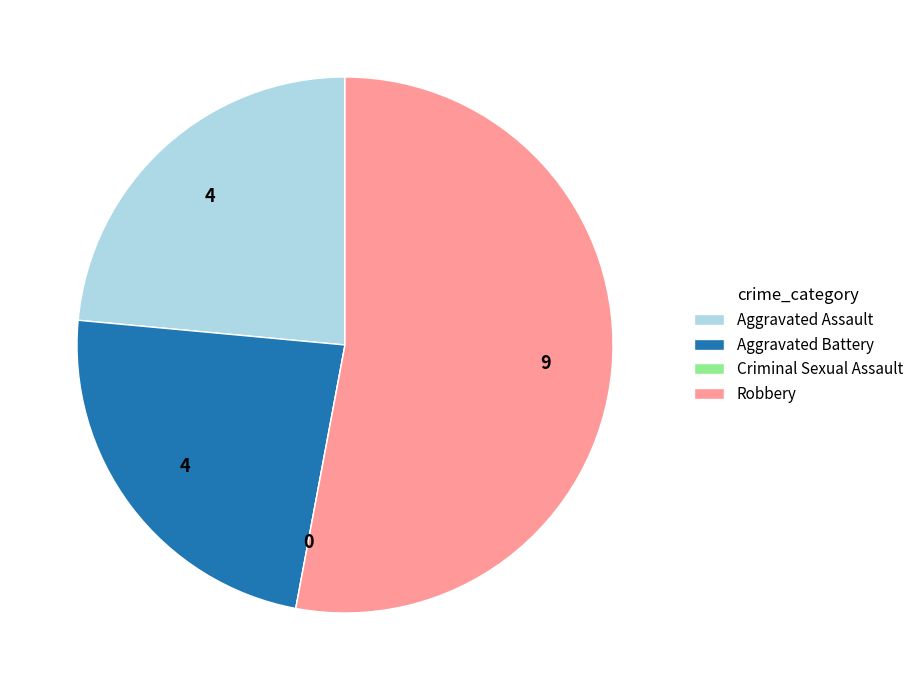

Is Aggravated Assault the majority of the pie?

No